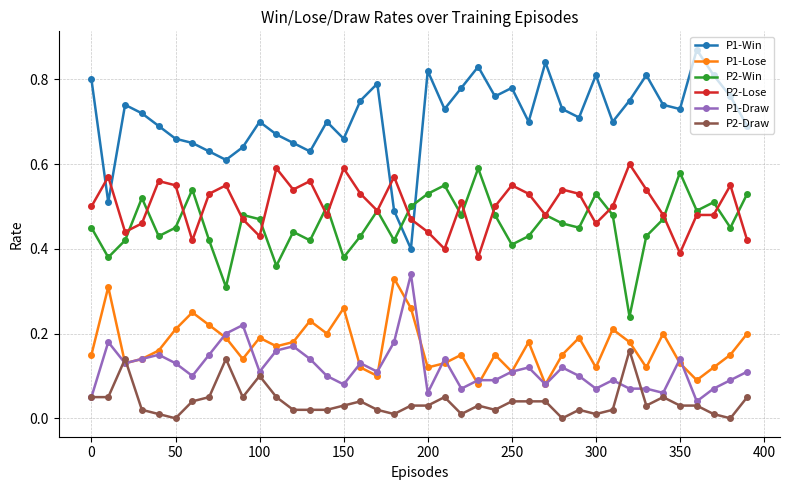

How many interior local valleys does the P2-Win series have?

13